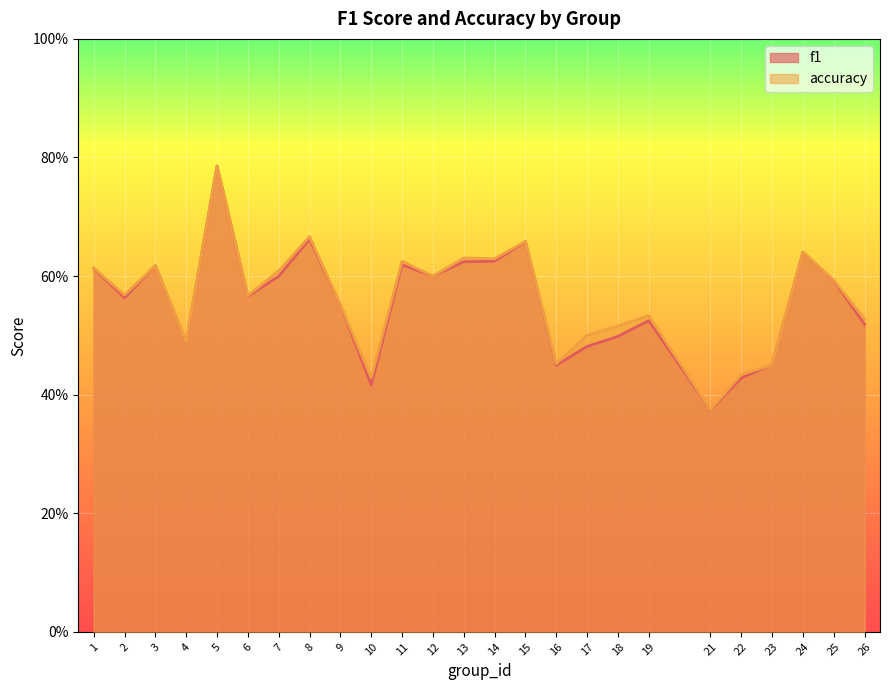

Reading left to right, what are all the values shown in this chart?

f1: 1=0.6	2=0.6	3=0.6	4=0.5	5=0.8	6=0.6	7=0.6	8=0.7	9=0.6	10=0.4	11=0.6	12=0.6	13=0.6	14=0.6	15=0.7	16=0.4	17=0.5	18=0.5	19=0.5	21=0.4	22=0.4	23=0.5	24=0.6	25=0.6	26=0.5
accuracy: 1=0.6	2=0.6	3=0.6	4=0.5	5=0.8	6=0.6	7=0.6	8=0.7	9=0.6	10=0.4	11=0.6	12=0.6	13=0.6	14=0.6	15=0.7	16=0.5	17=0.5	18=0.5	19=0.5	21=0.4	22=0.4	23=0.5	24=0.6	25=0.6	26=0.5